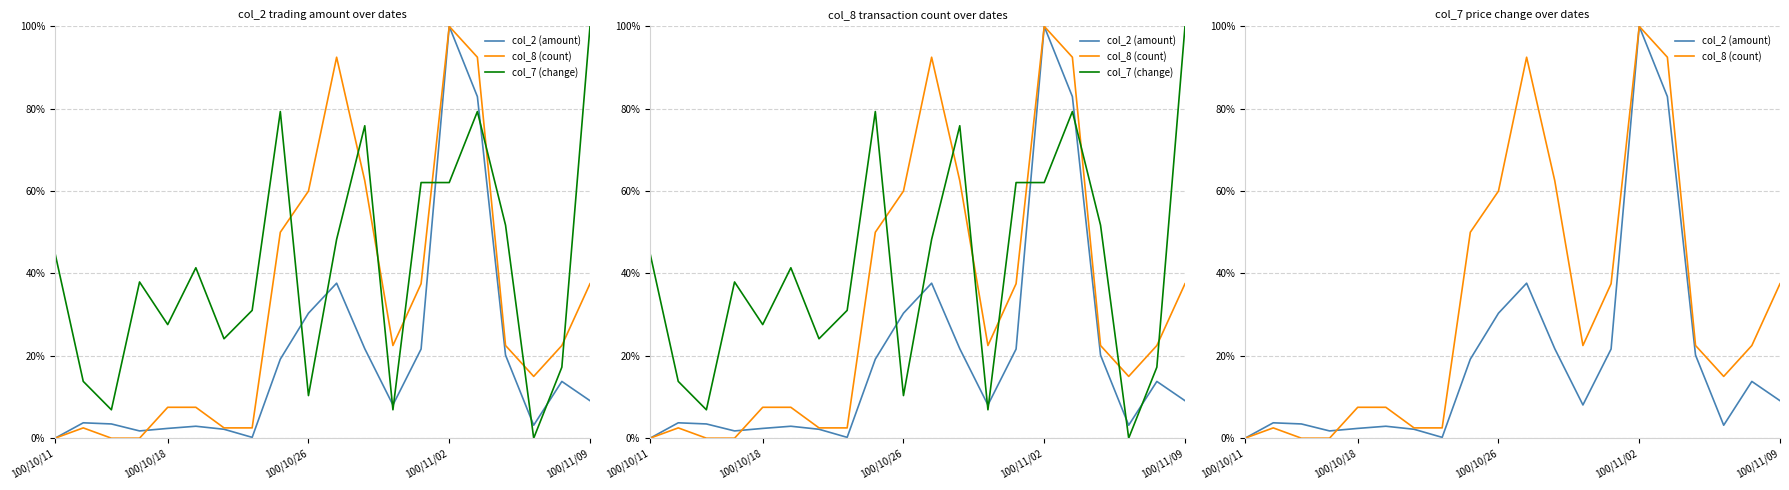

What is the difference between the maximum and second lowest values in the col_8 (count) series?

1.0